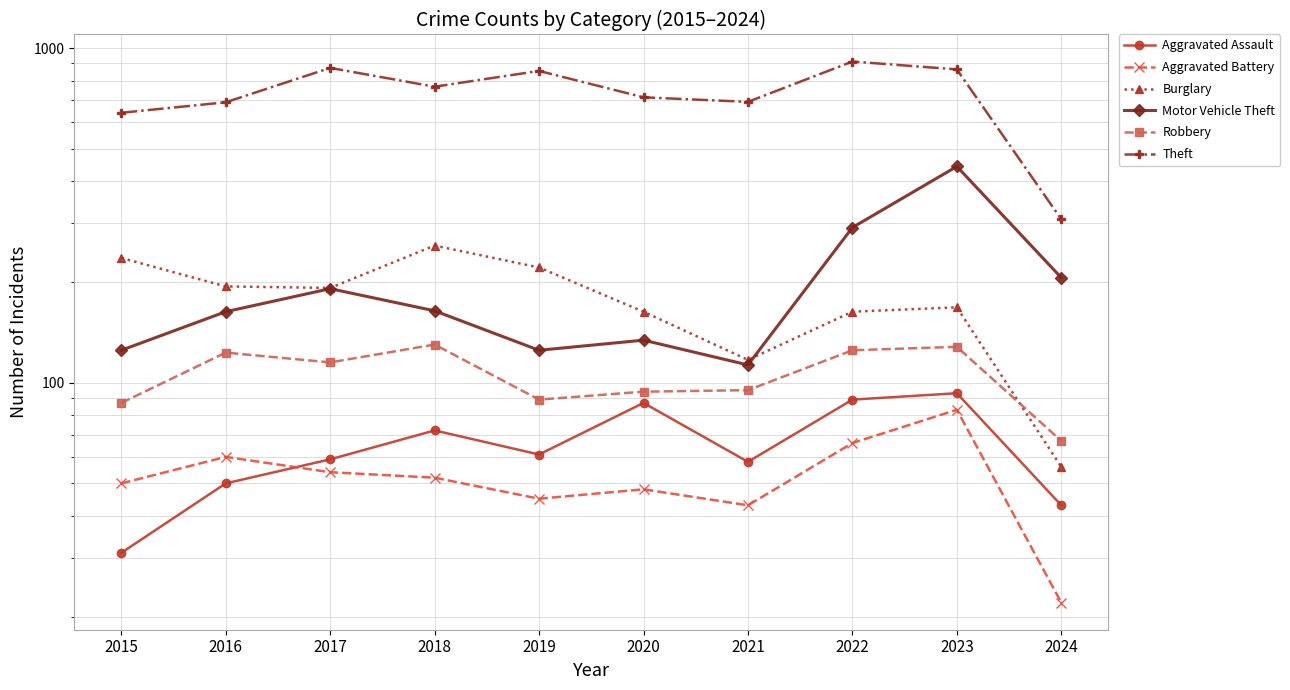

True or false: Aggravated Battery and Motor Vehicle Theft intersect in this chart.

False